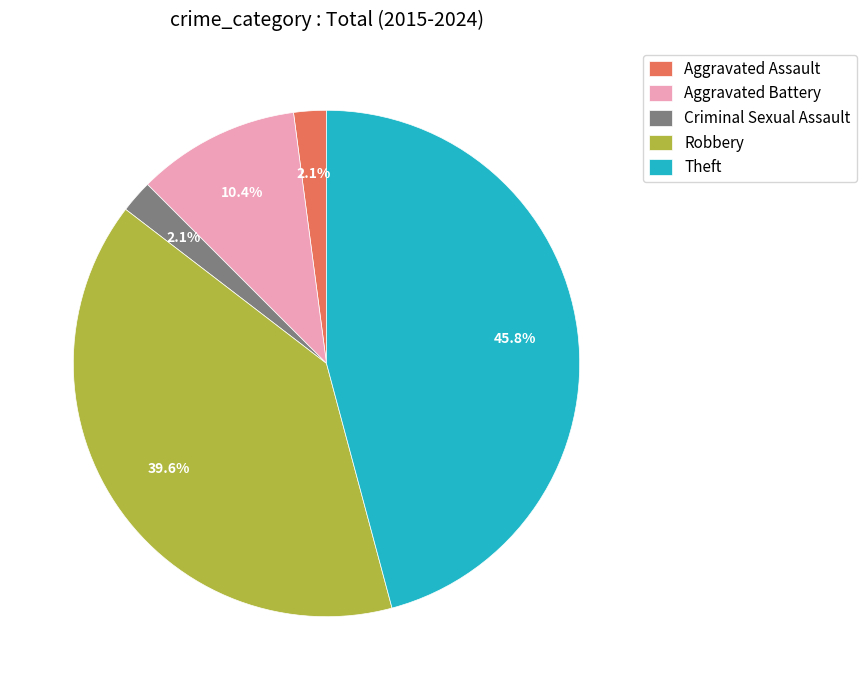

Does Theft account for over 50% of the chart?

No